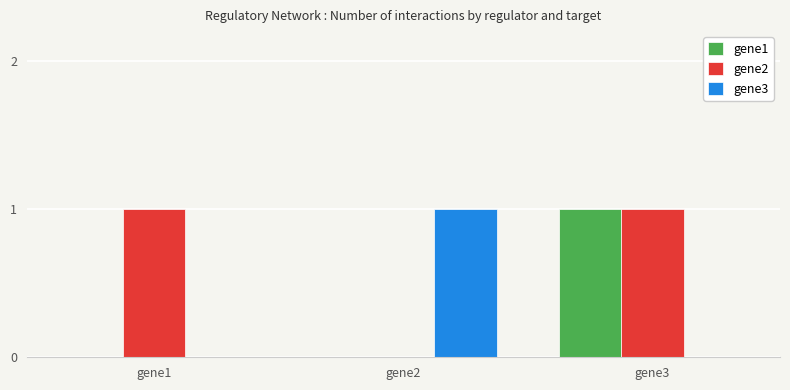

Count the gene2 values in the range 0 to 1.

3